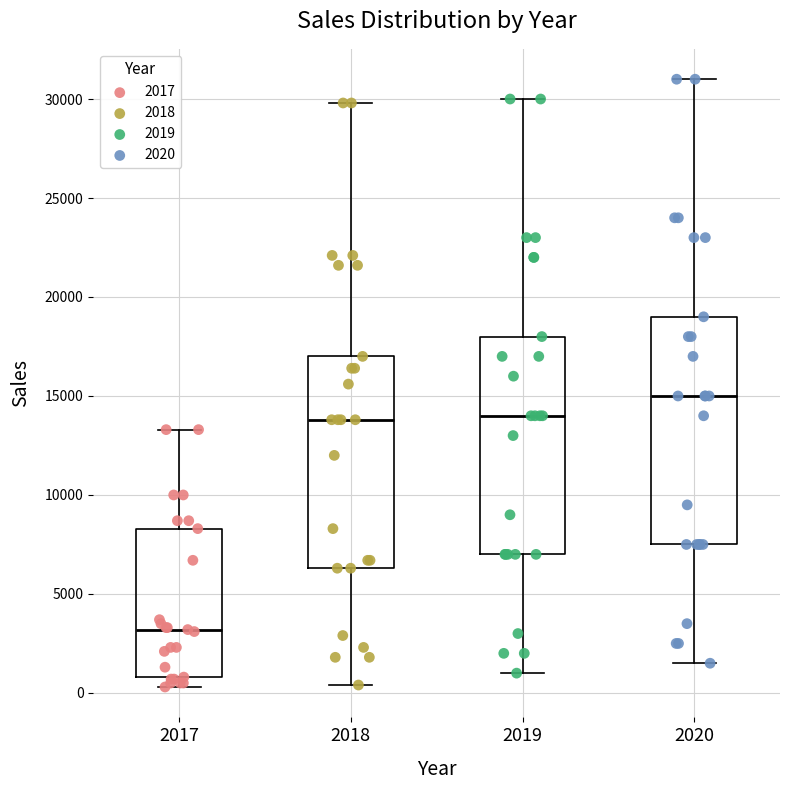

Comparing the boxes themselves (not the whiskers), which one is the tallest?

2020